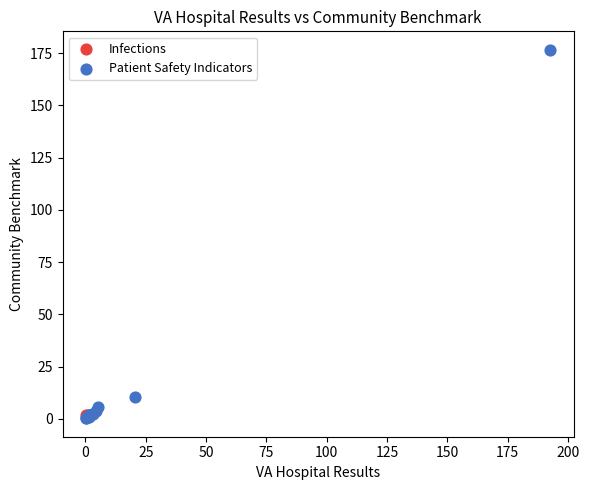

What are all the series names shown in the legend?

Infections, Patient Safety Indicators